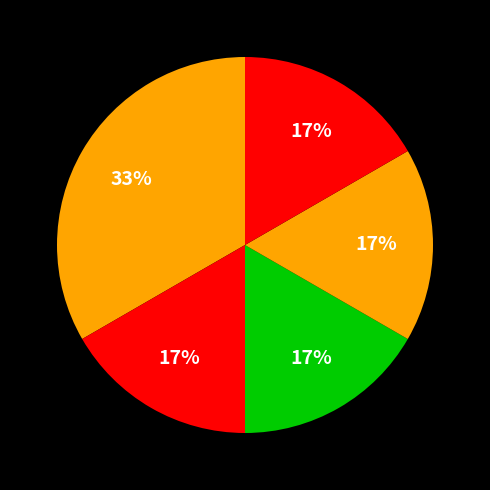

How many slices are in this pie chart?

5